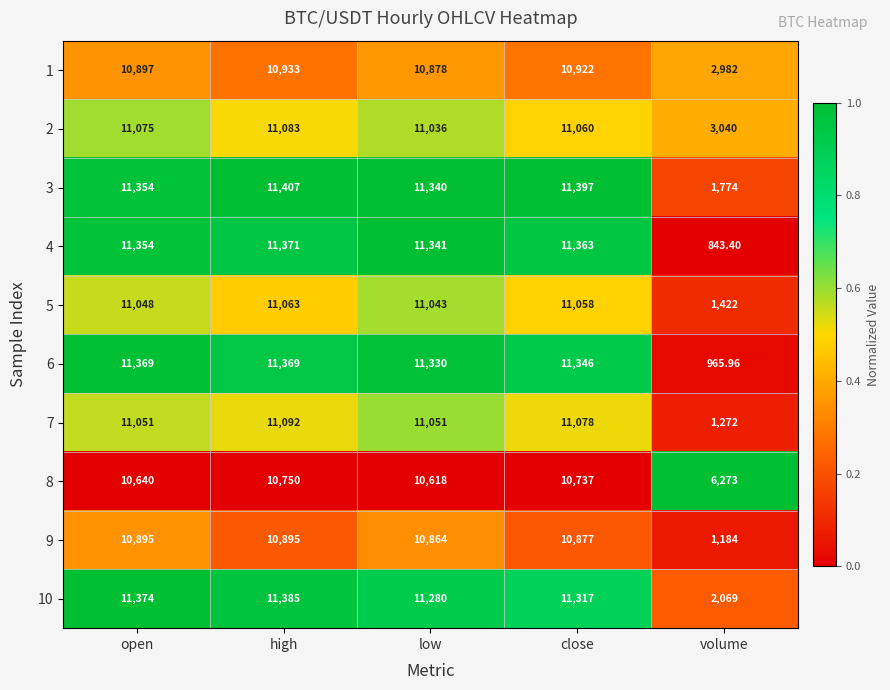

Is the value of 8 at open greater than the value of 3 at close?

No